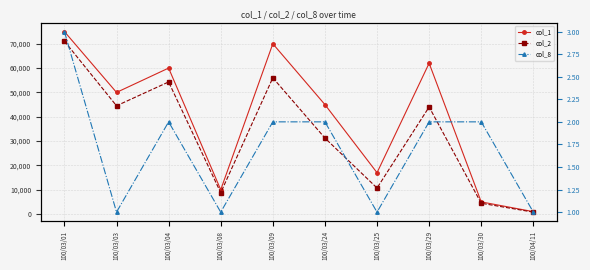

Is it true that col_2 equals 44020 at 100/03/29?

True